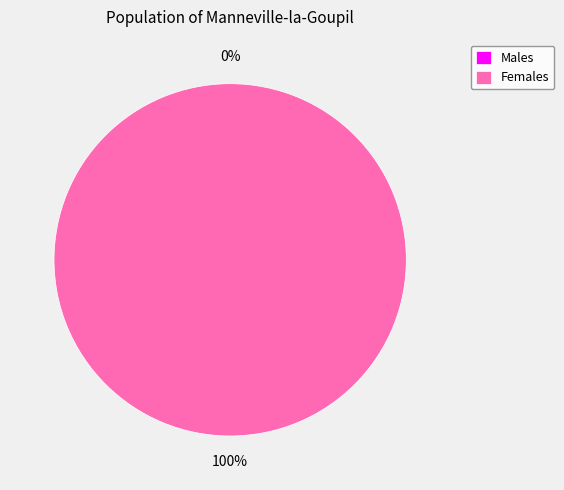

The 1483977623 slice represents 94% of the pie. True or false?

False